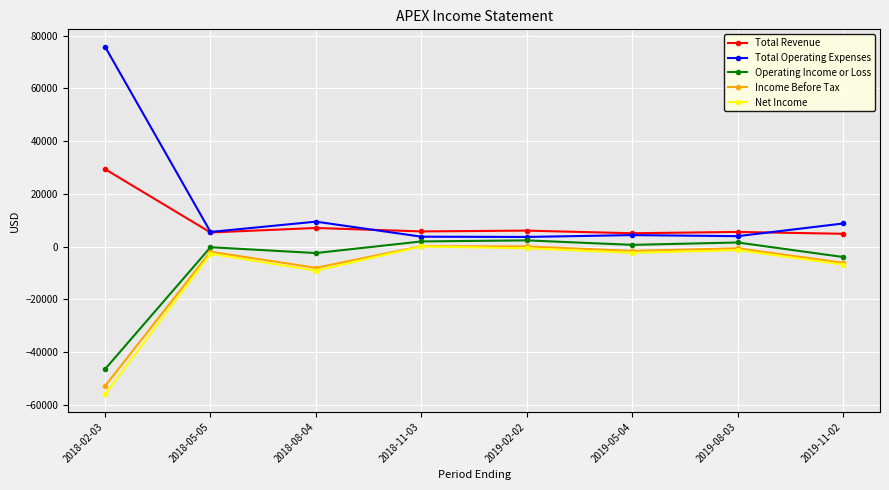

True or false: Total Operating Expenses and Income Before Tax cross at least once.

False